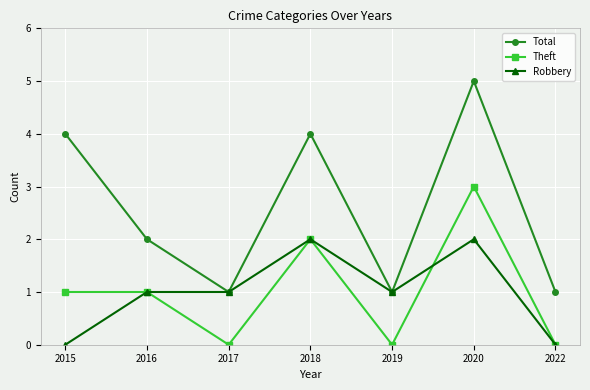

List the series in order of their peak value, highest first.

Total, Theft, Robbery